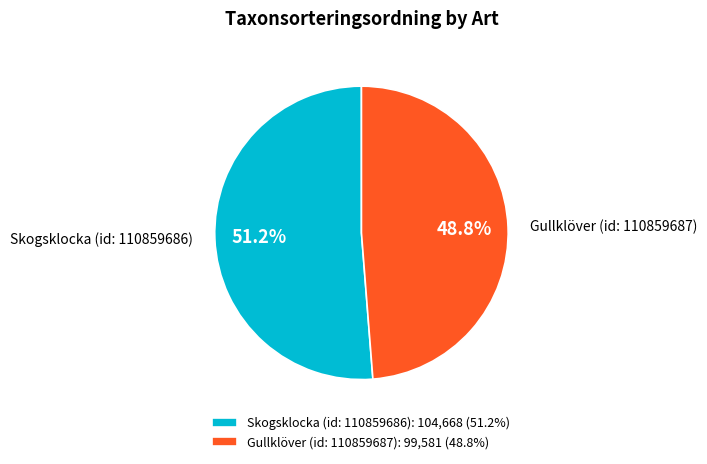

Rank the categories by value from lowest to highest.

Gullklöver (id: 110859687), Skogsklocka (id: 110859686)